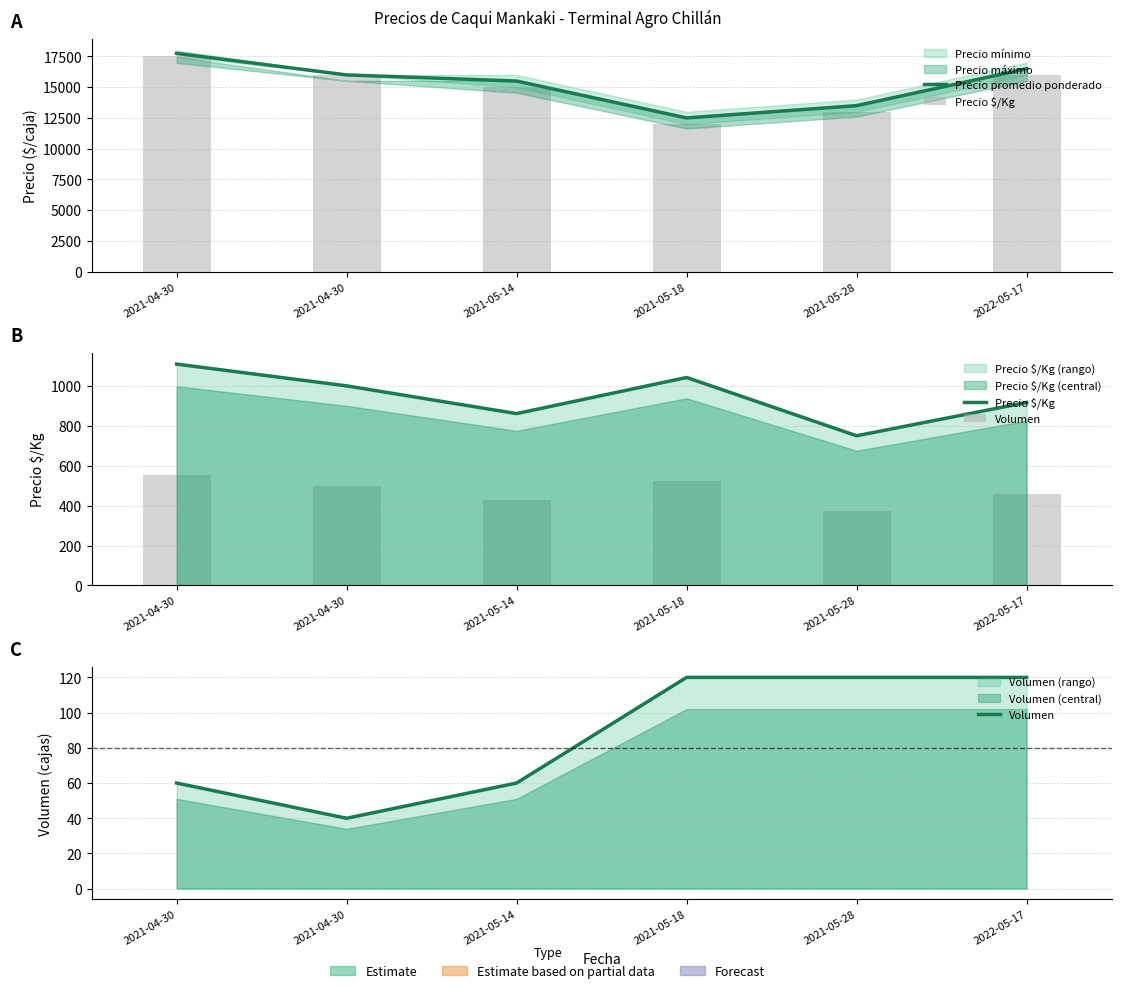

The Precio promedio ponderado series shows 16000 at 2021-04-30. True or false?

True